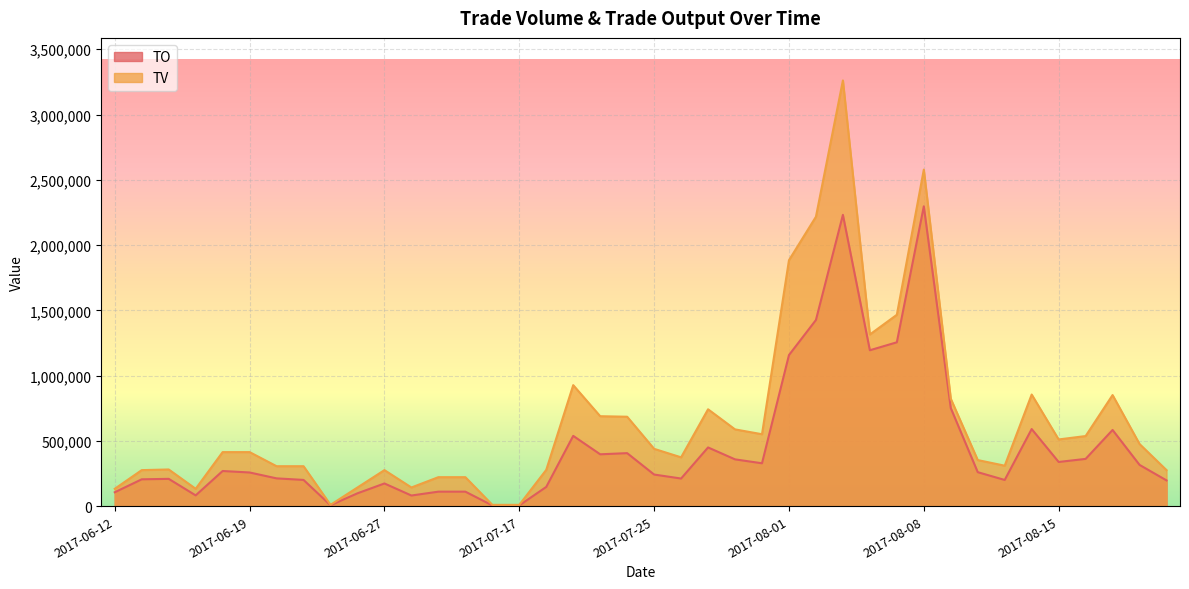

True or false: TO and TV intersect in this chart.

False